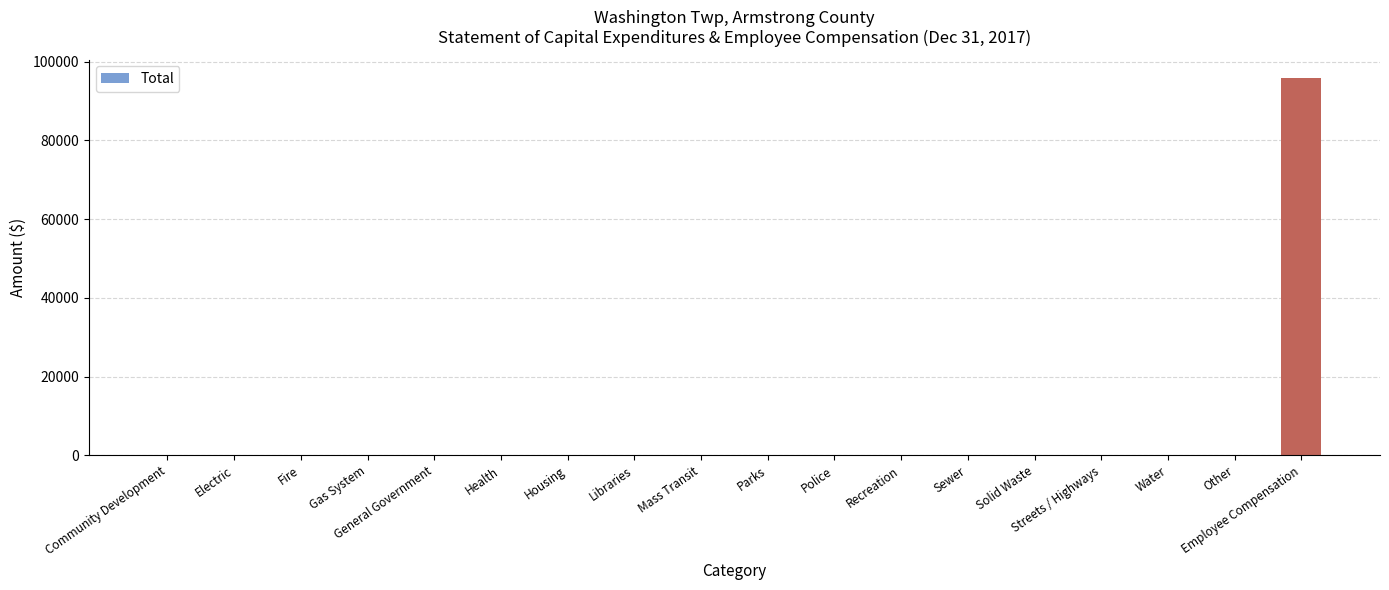

Reading left to right, transcribe all the data shown in this chart.

Community Development=0	Electric=0	Fire=0	Gas System=0	General Government=0	Health=0	Housing=0	Libraries=0	Mass Transit=0	Parks=0	Police=0	Recreation=0	Sewer=0	Solid Waste=0	Streets / Highways=0	Water=0	Other=0	Employee Compensation=95738